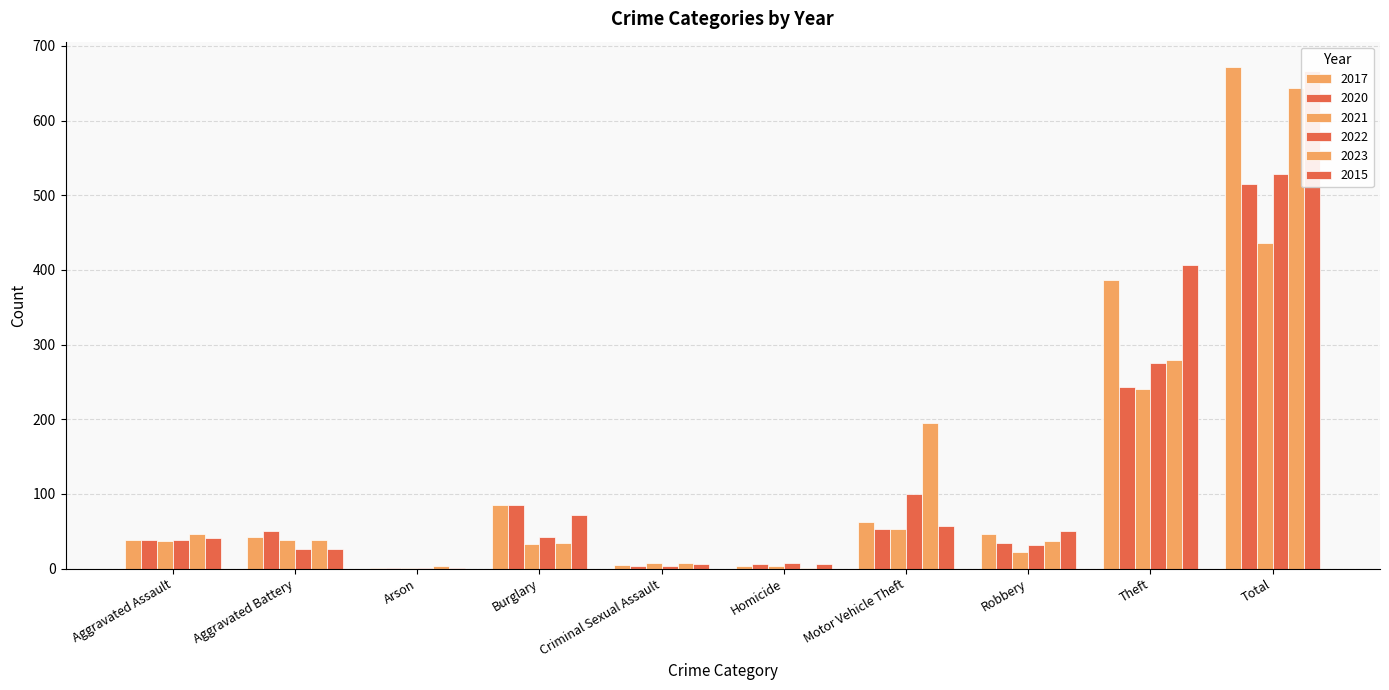

How many values in the 2017 series exceed 47?

4